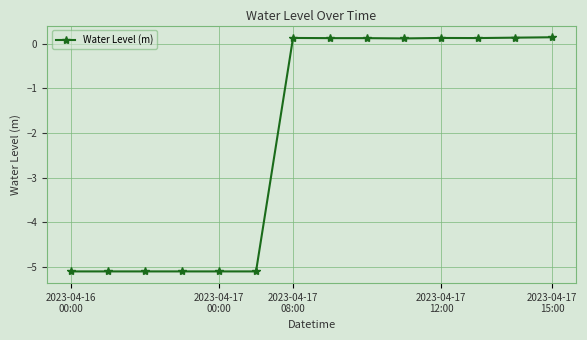

What is the minimum value shown in the chart?

-5.1